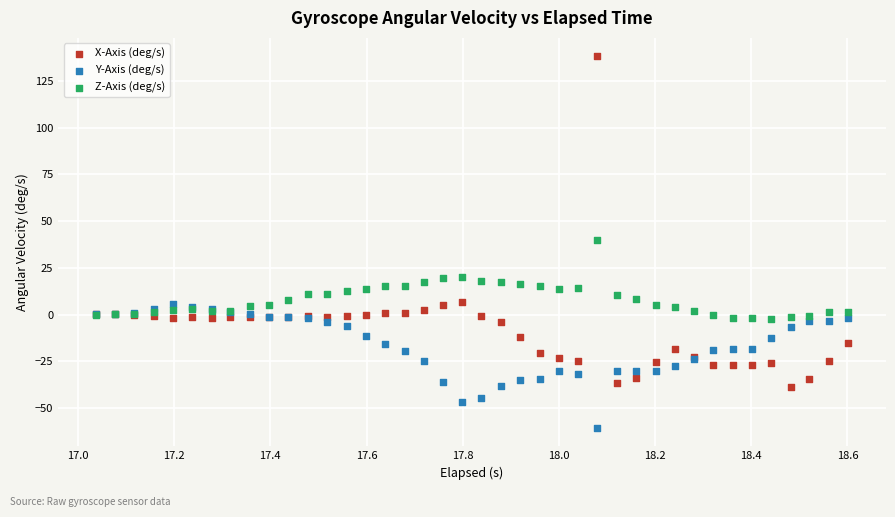

Which series contains the lowest Y value?

Y-Axis (deg/s)